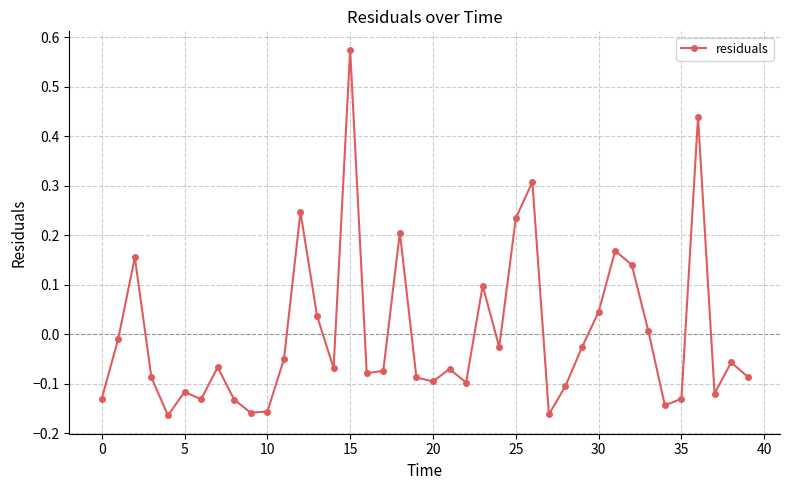

What is the difference between the maximum and minimum values?

0.7